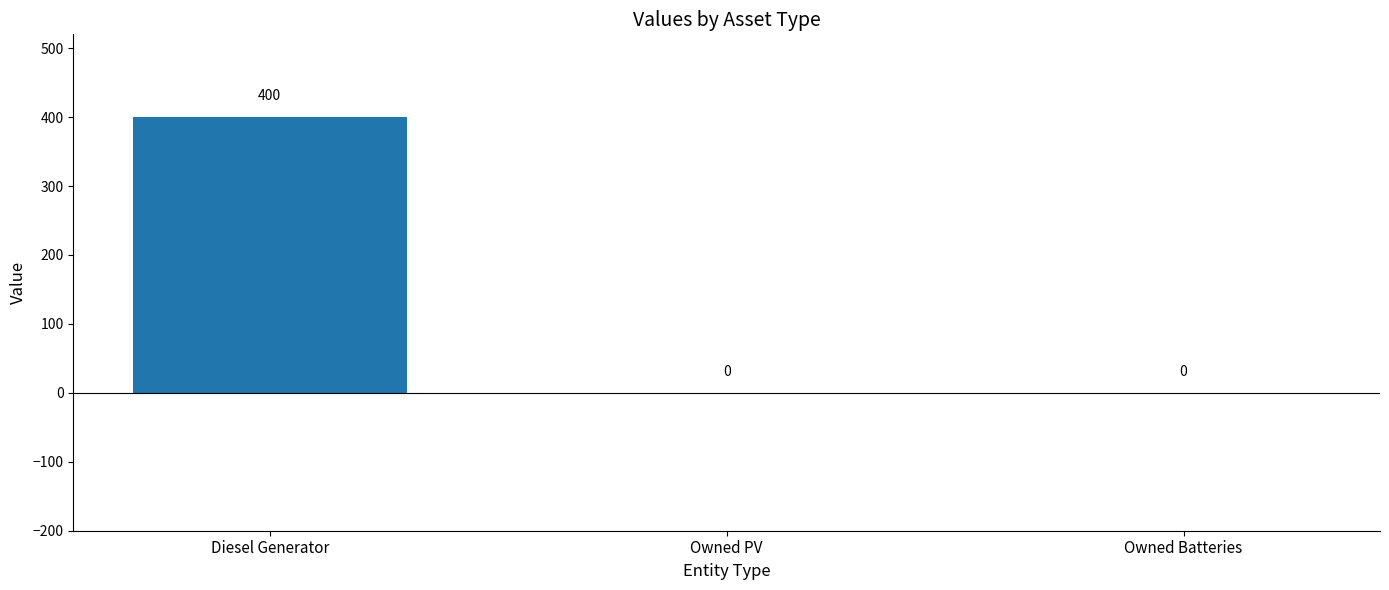

What is the sum of the values at Diesel Generator and Owned Batteries?

400